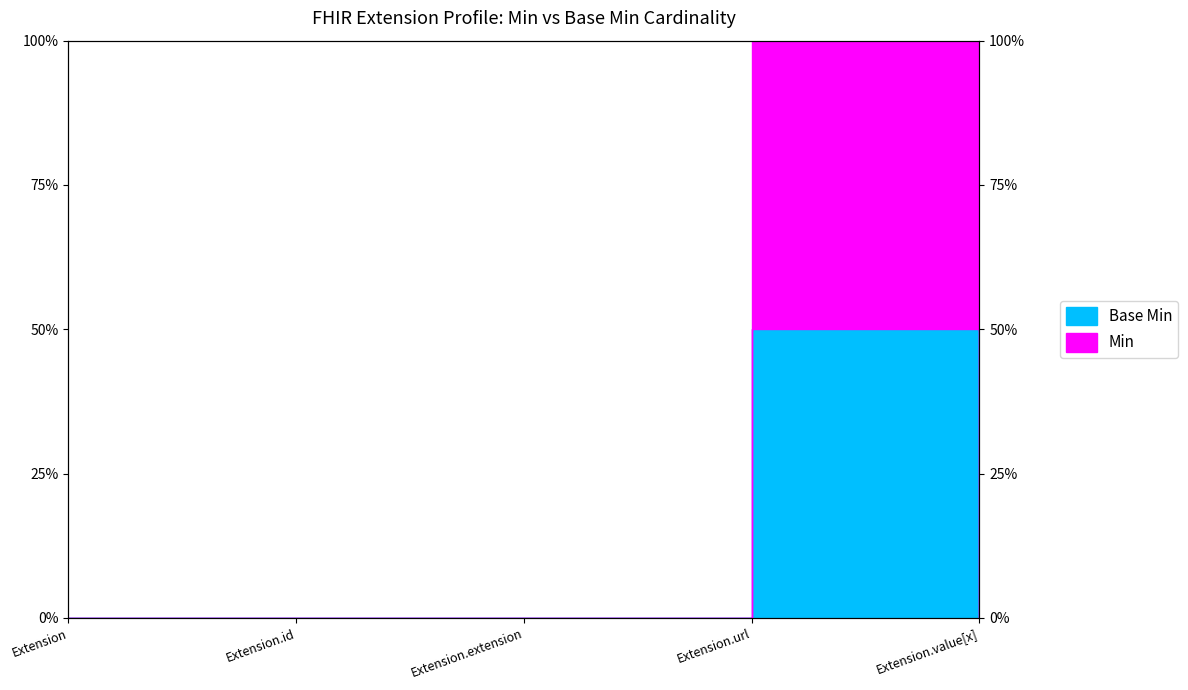

Reading left to right, transcribe all the data shown in this chart.

Base Min: Extension=0	Extension.id=0	Extension.extension=0	Extension.url=50	Extension.value[x]=0
Min: Extension=0	Extension.id=0	Extension.extension=0	Extension.url=100	Extension.value[x]=0